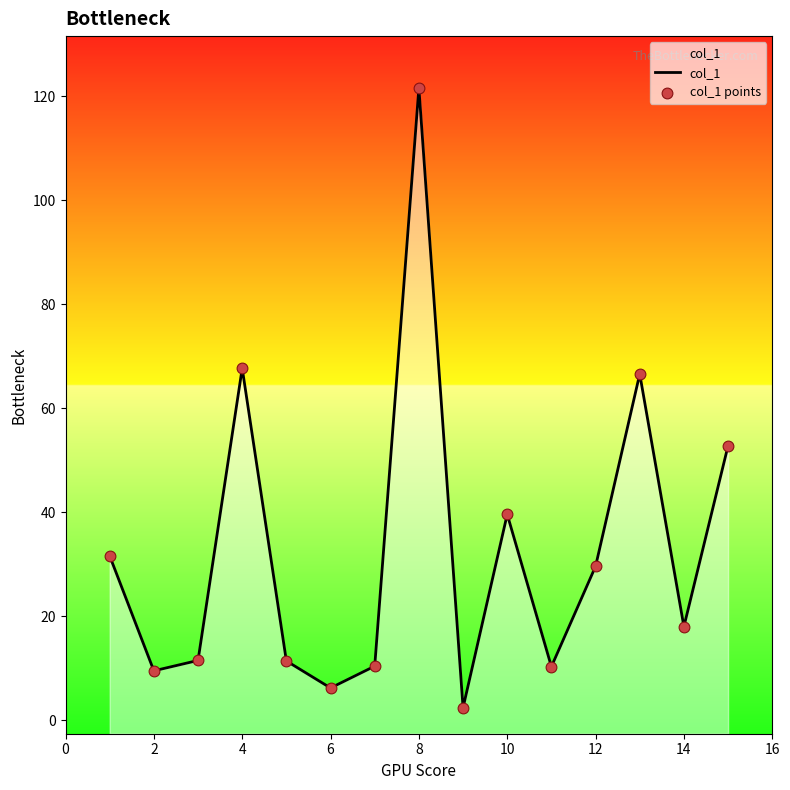

Which series has the largest total across all categories?

col_1